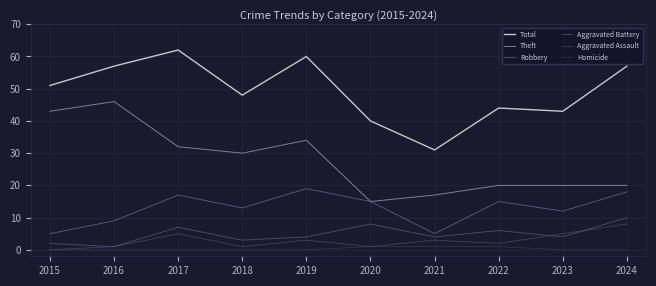

The value of Total at 2024 is 57. True or false?

True